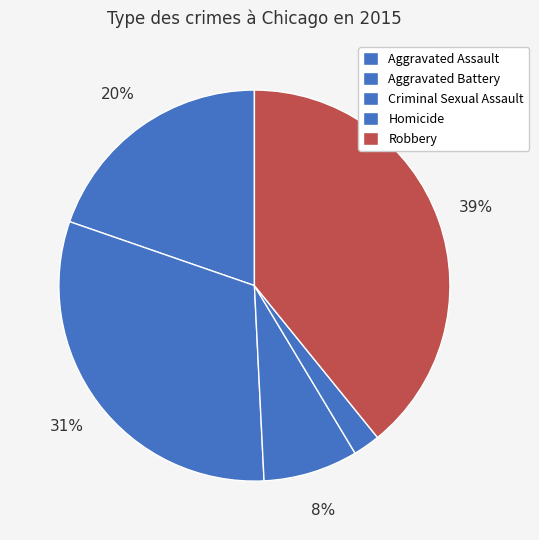

Approximately how many times larger is the value at Aggravated Battery compared to Homicide?

13.9